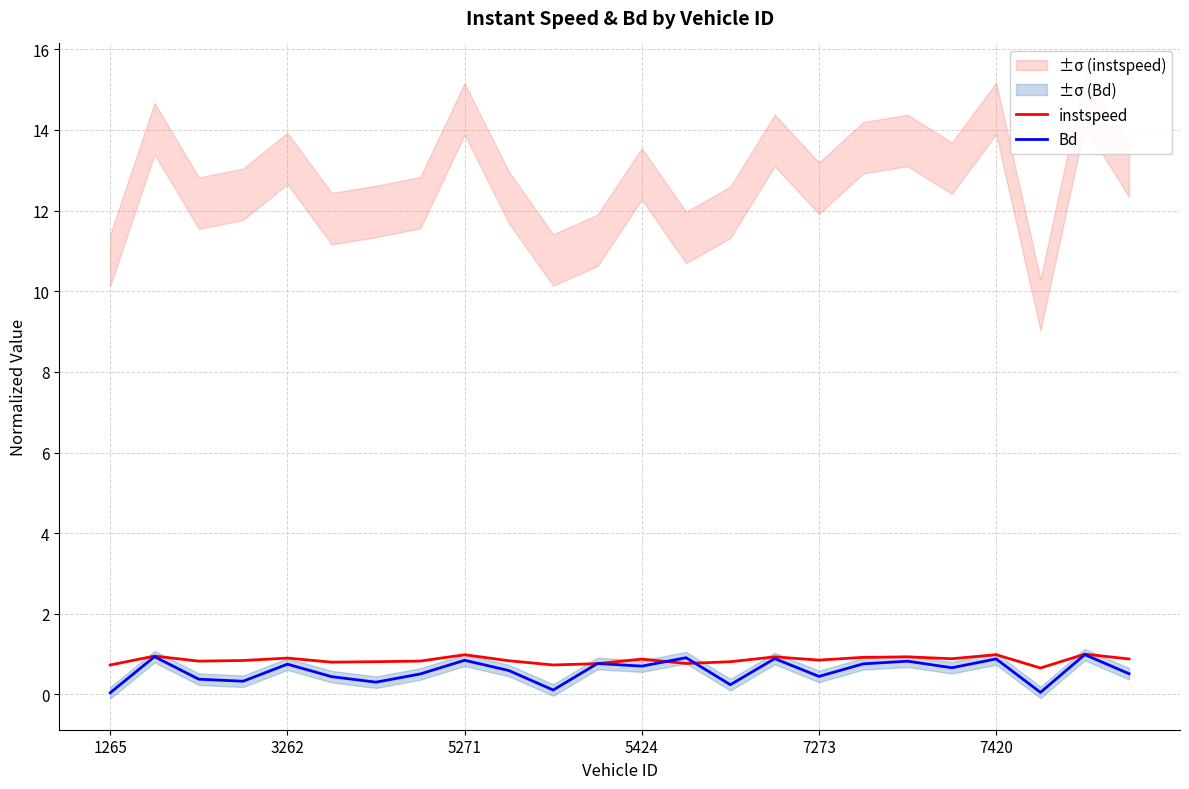

Reading left to right, extract all data points from this chart.

instspeed: 0.7	1.0	0.8	0.8	0.9	0.8	0.8	0.8	1.0	0.8	0.7	0.8	0.9	0.8	0.8	0.9	0.9	0.9	0.9	0.9	1.0	0.7	1.0	0.9
Bd: 0.0	0.9	0.4	0.3	0.8	0.4	0.3	0.5	0.8	0.6	0.1	0.8	0.7	0.9	0.2	0.9	0.4	0.8	0.8	0.7	0.9	0.1	1.0	0.5